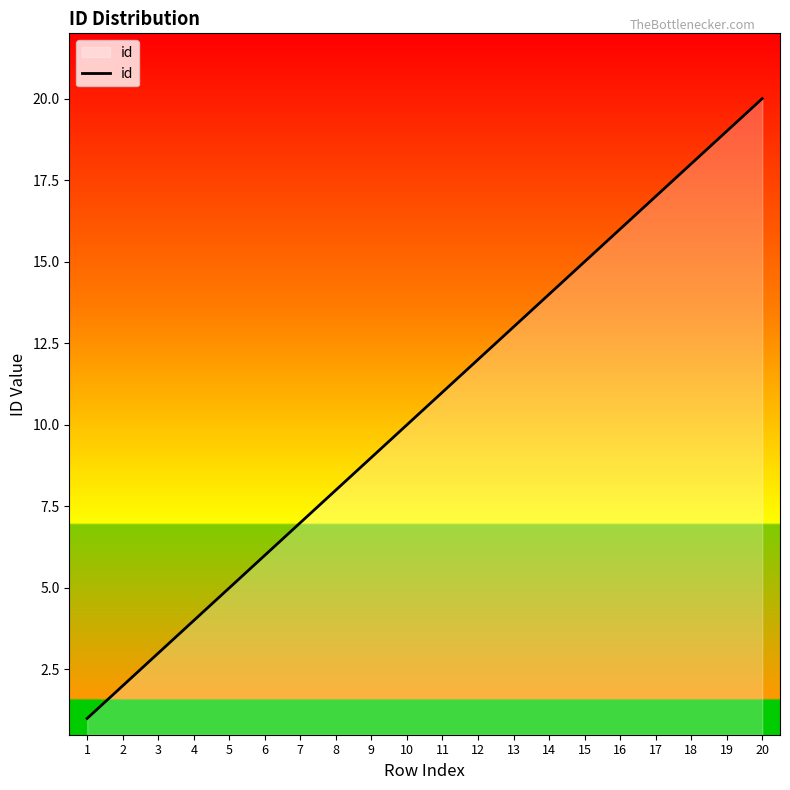

What is the difference between the maximum and minimum values?

19.0